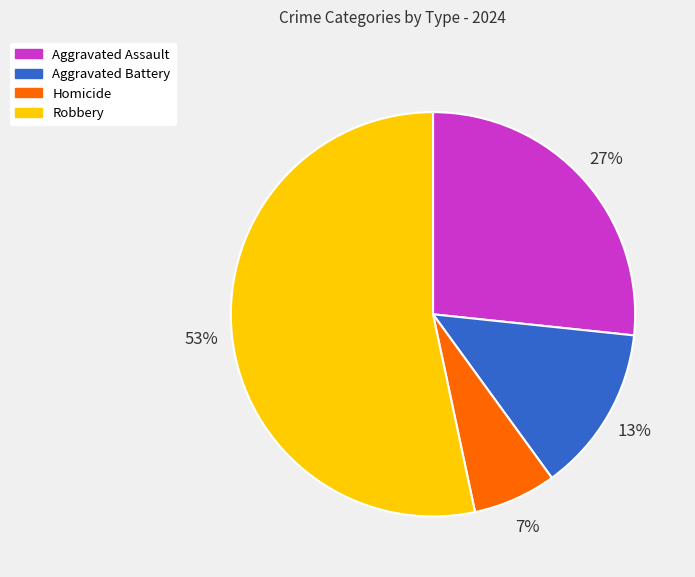

To the nearest percent, what is the combined percentage of Aggravated Assault and Robbery?

80%